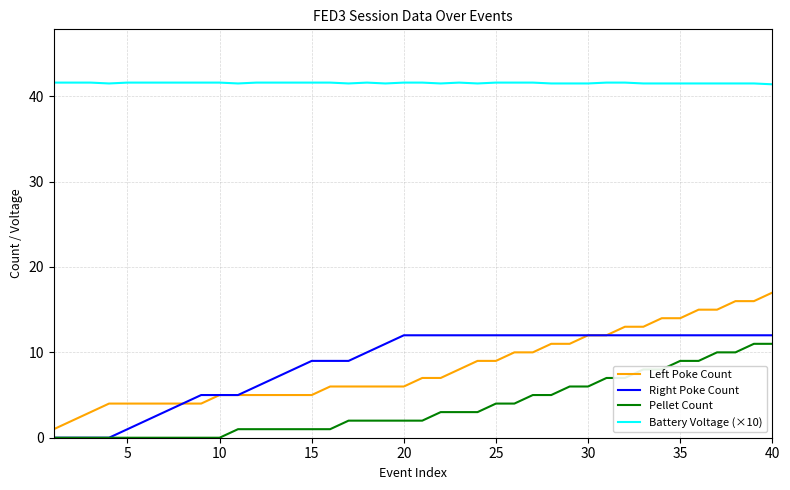

Which series has the largest total across all categories?

Battery Voltage (×10)